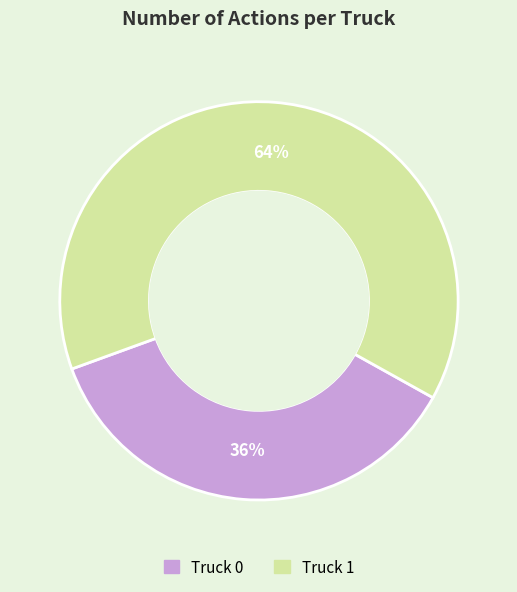

Which has a higher value, Truck 0 or Truck 1?

Truck 1